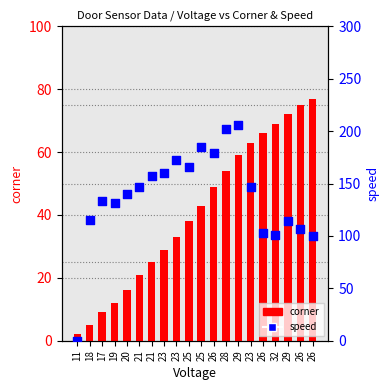

Which series has the largest total across all categories?

speed